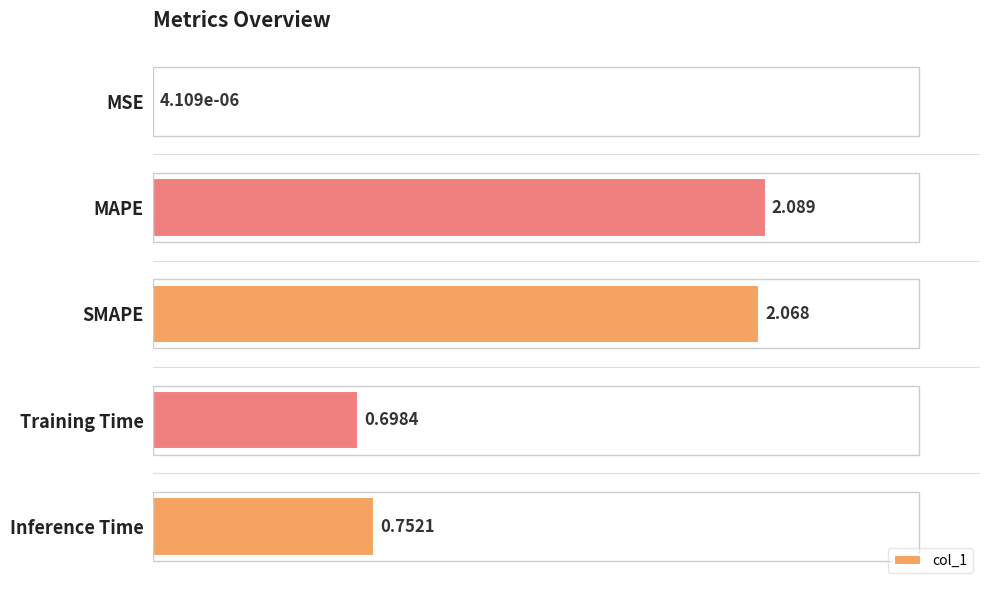

Which has a higher value, SMAPE or MSE?

SMAPE